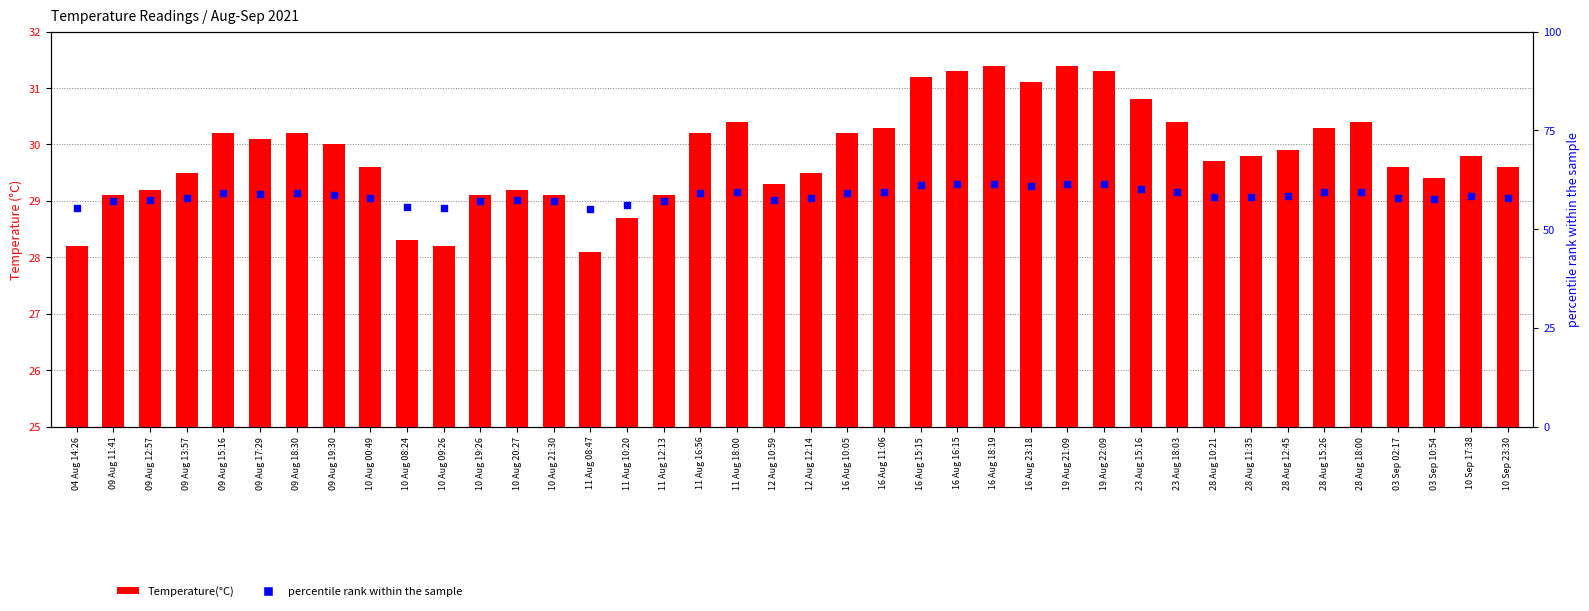

What are all the series names shown in the legend?

Temperature(°C), percentile rank within the sample